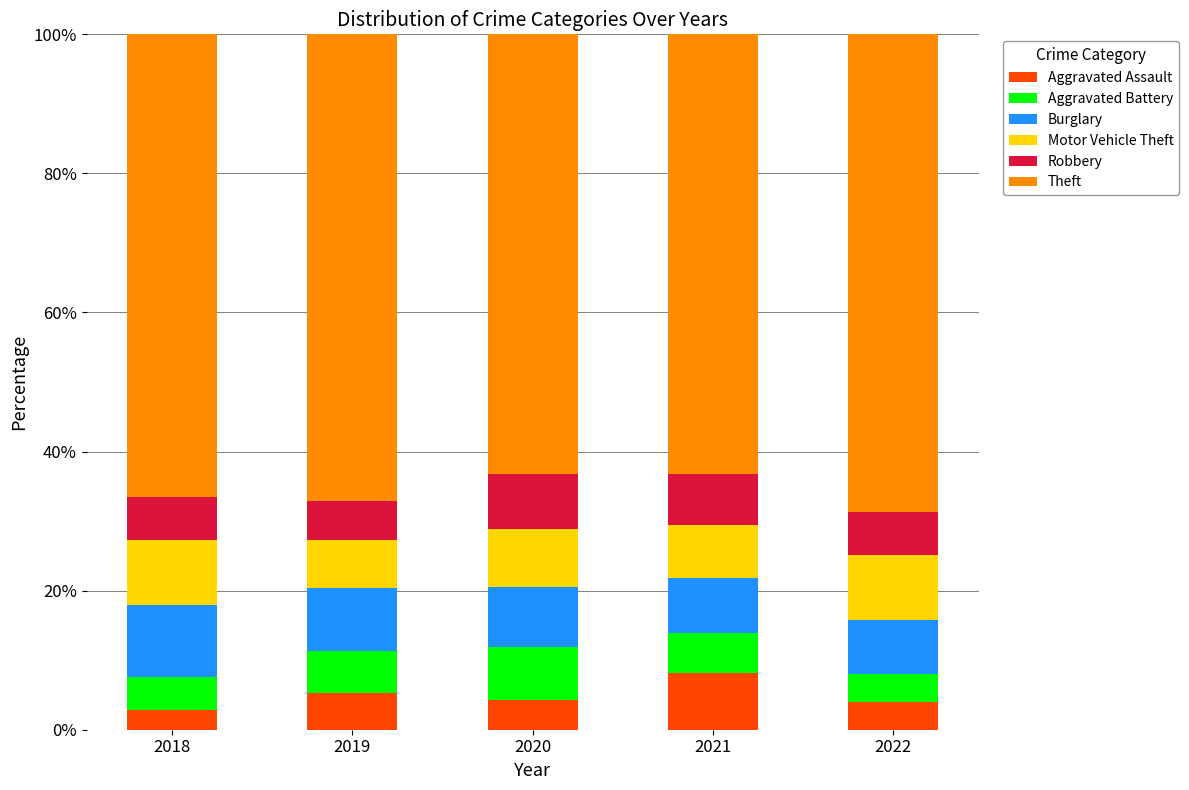

What is the lowest value of the Aggravated Assault series?

2.8